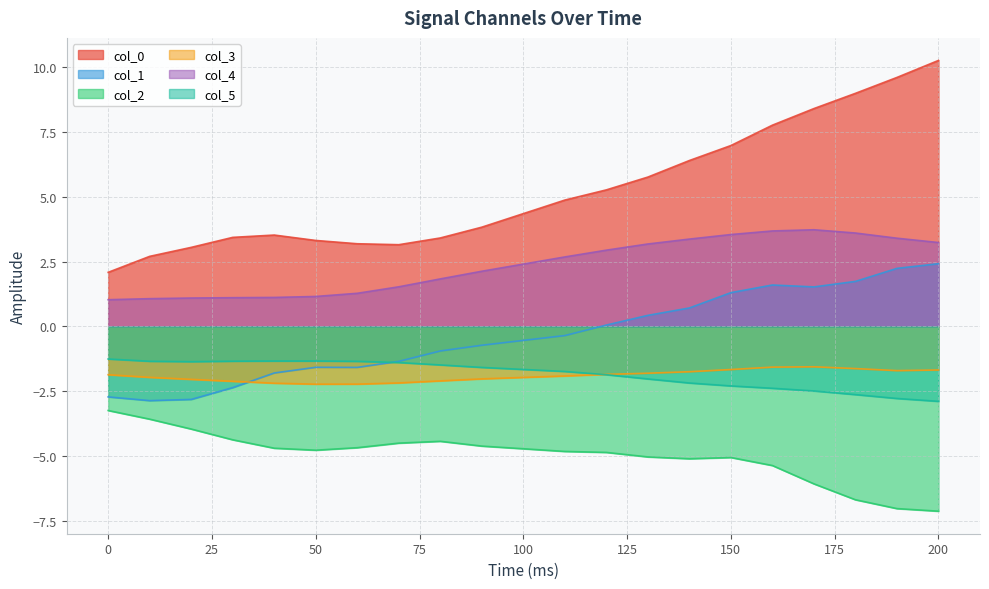

Between 190 and 200, which series saw the biggest shift?

col_0